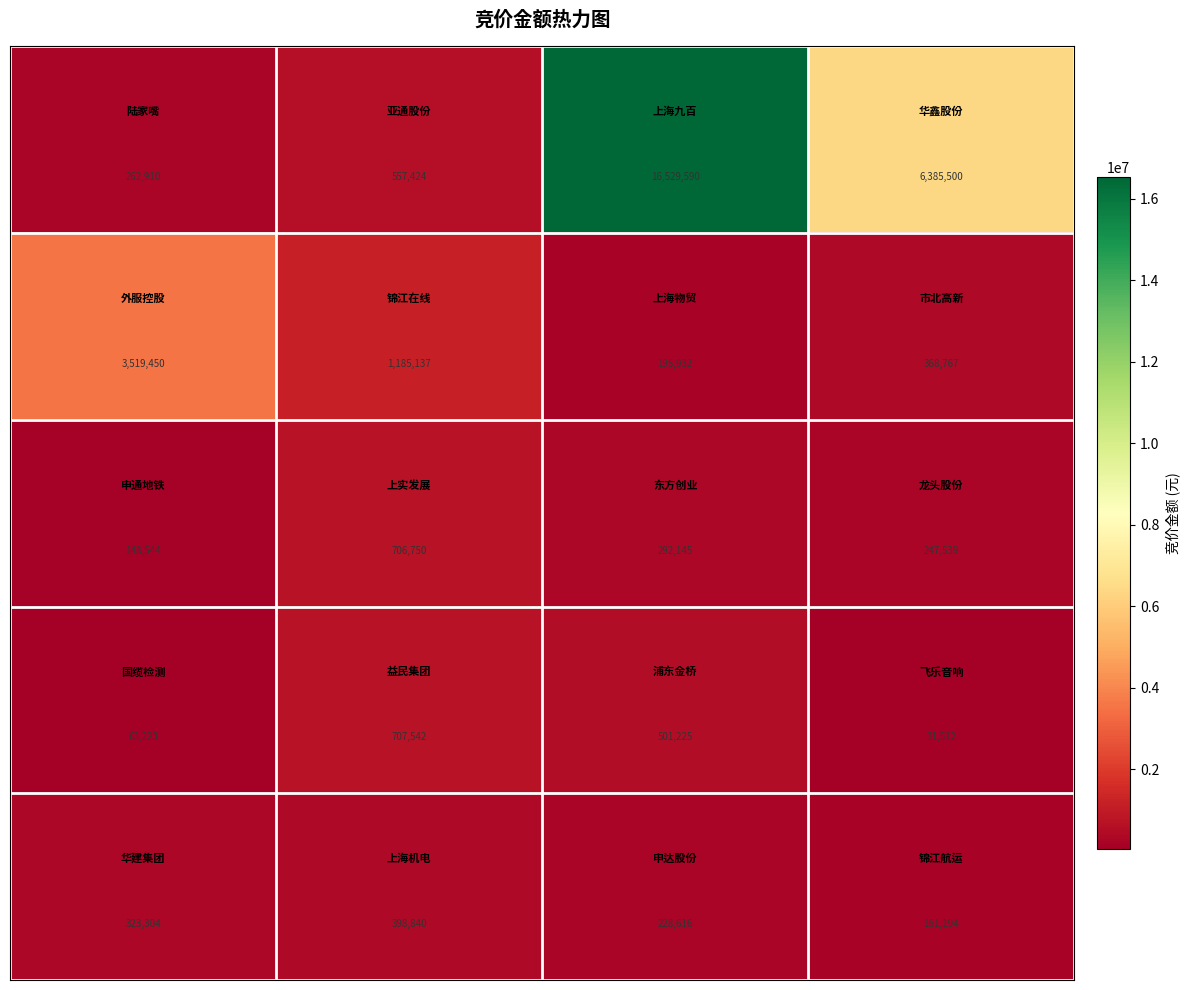

At how many categories does at least one series exceed 2366417?

3